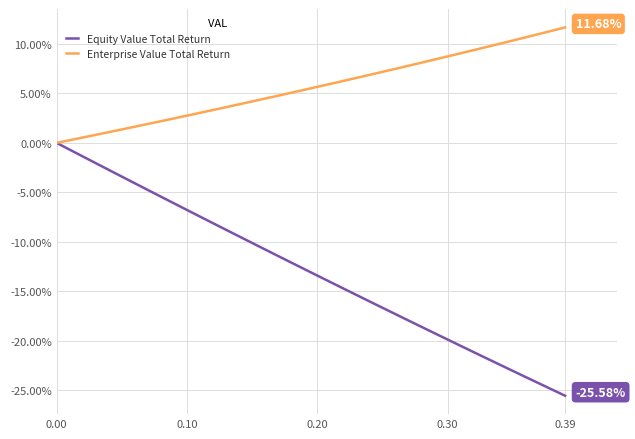

List the series in order of their overall mean, lowest first.

Equity Value Total Return, Enterprise Value Total Return